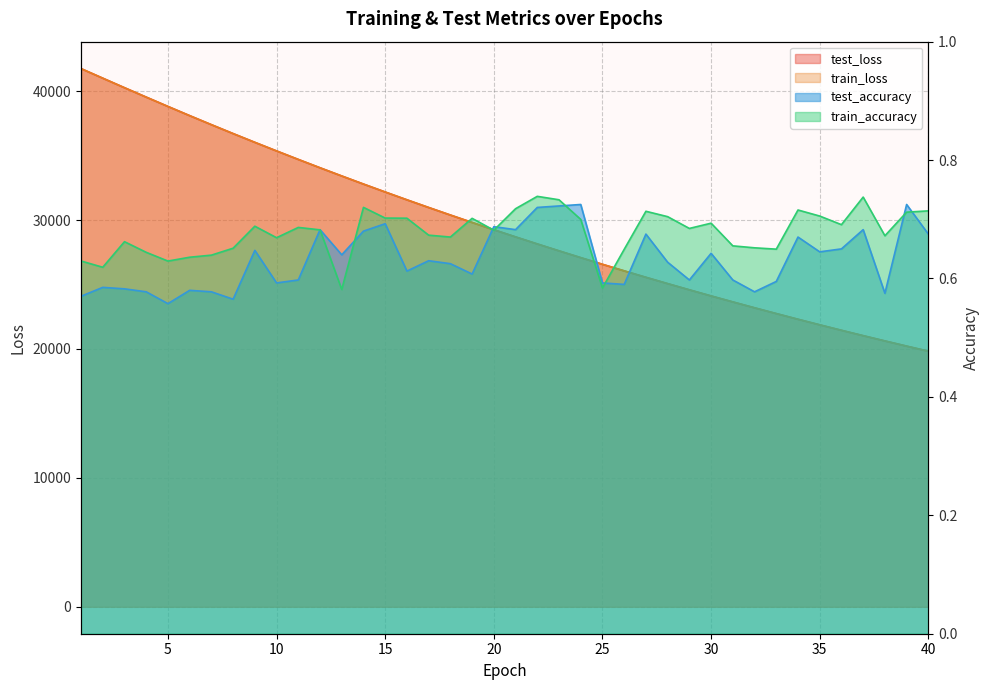

Reading left to right, list all the values displayed in this chart.

test_loss: 41751.7	41007.7	40269.0	39539.7	38816.5	38101.9	37400.8	36709.7	36031.1	35363.4	34705.0	34057.5	33420.6	32793.8	32178.2	31572.2	30977.1	30391.9	29816.1	29250.6	28695.2	28149.1	27612.8	27085.8	26569.1	26060.9	25560.6	25070.3	24588.8	24115.3	23651.0	23195.2	22747.2	22306.0	21874.3	21449.9	21033.0	20624.5	20222.3	19828.2
train_loss: 41750.1	41007.4	40268.1	39538.2	38814.9	38101.0	37400.3	36709.3	36030.7	35362.9	34704.8	34057.2	33420.8	32793.6	32177.9	31571.9	30976.8	30391.5	29815.8	29250.5	28695.1	28149.1	27612.6	27085.7	26569.1	26060.5	25560.5	25070.0	24588.4	24115.0	23650.7	23194.7	22746.7	22305.8	21874.0	21449.7	21032.8	20624.3	20222.2	19828.0
test_accuracy: 0.6	0.6	0.6	0.6	0.6	0.6	0.6	0.6	0.6	0.6	0.6	0.7	0.6	0.7	0.7	0.6	0.6	0.6	0.6	0.7	0.7	0.7	0.7	0.7	0.6	0.6	0.7	0.6	0.6	0.6	0.6	0.6	0.6	0.7	0.6	0.7	0.7	0.6	0.7	0.7
train_accuracy: 0.6	0.6	0.7	0.6	0.6	0.6	0.6	0.7	0.7	0.7	0.7	0.7	0.6	0.7	0.7	0.7	0.7	0.7	0.7	0.7	0.7	0.7	0.7	0.7	0.6	0.6	0.7	0.7	0.7	0.7	0.7	0.7	0.6	0.7	0.7	0.7	0.7	0.7	0.7	0.7